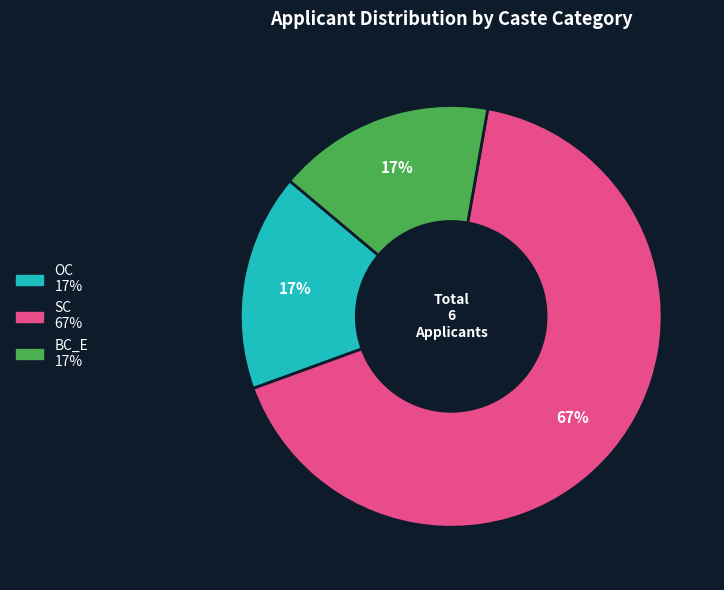

Is there a majority slice in this chart?

Yes